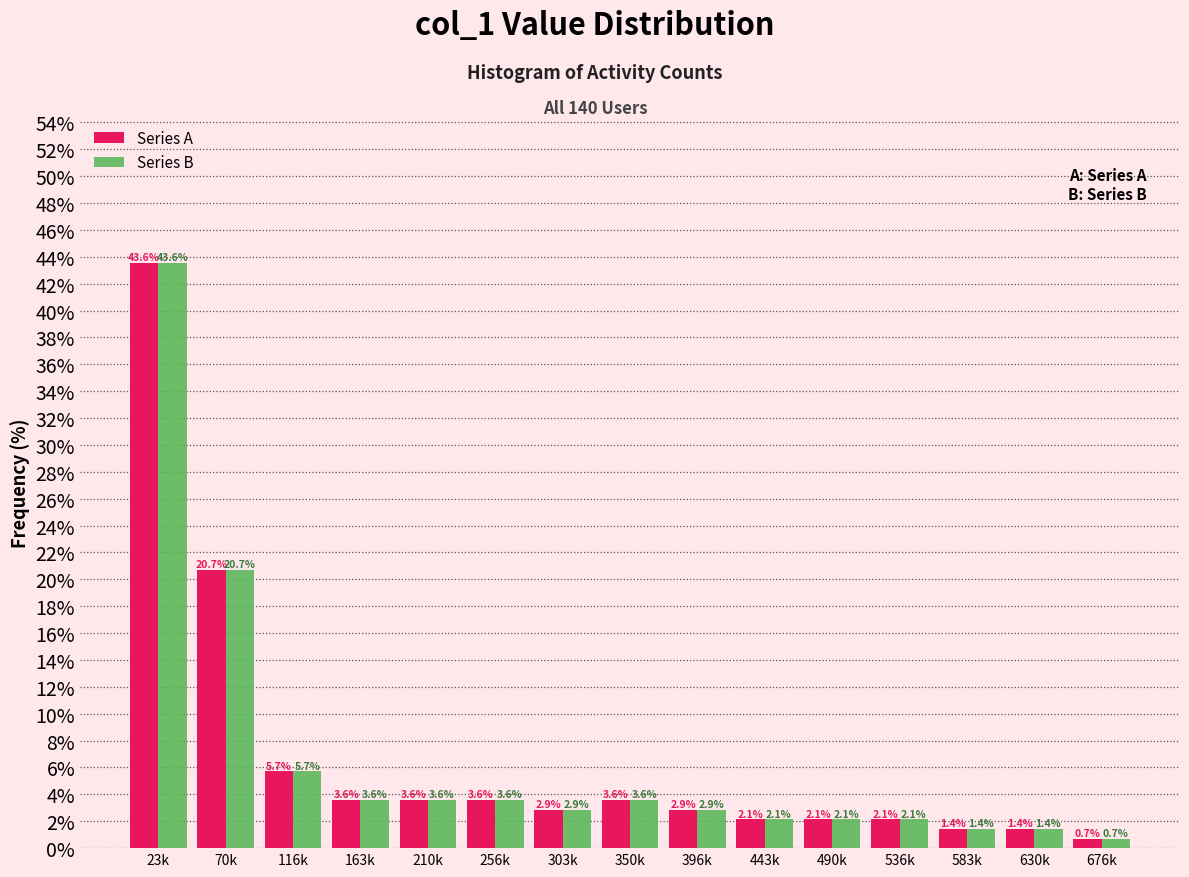

Reading left to right, what are all the values shown in this chart?

Series A: 23k=43.6	70k=20.7	116k=5.7	163k=3.6	210k=3.6	256k=3.6	303k=2.9	350k=3.6	396k=2.9	443k=2.1	490k=2.1	536k=2.1	583k=1.4	630k=1.4	676k=0.7
Series B: 23k=43.6	70k=20.7	116k=5.7	163k=3.6	210k=3.6	256k=3.6	303k=2.9	350k=3.6	396k=2.9	443k=2.1	490k=2.1	536k=2.1	583k=1.4	630k=1.4	676k=0.7